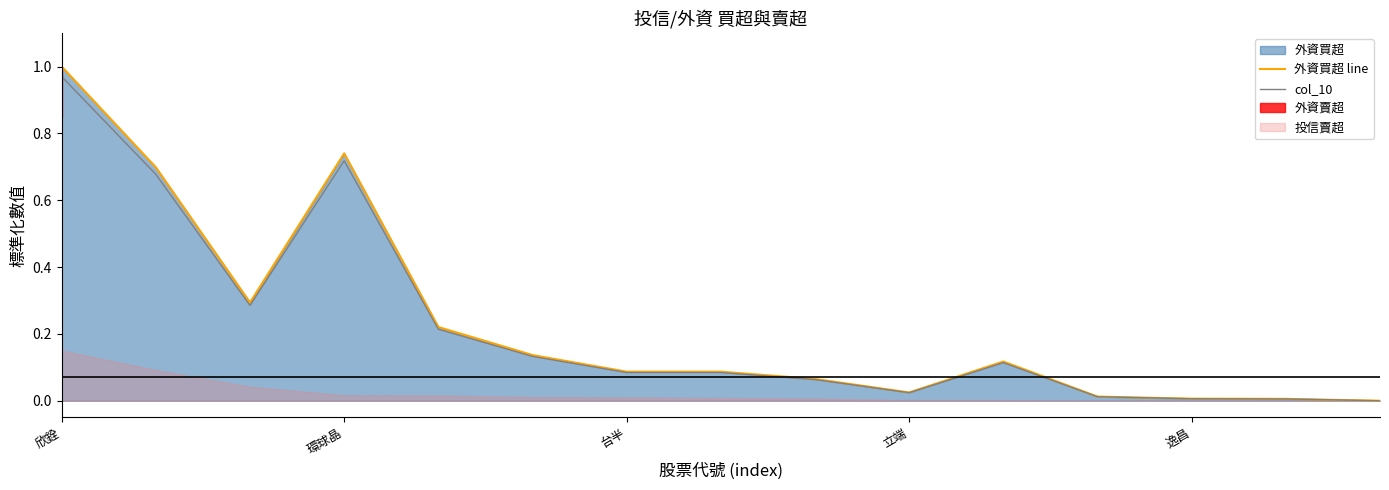

At which category is the sum across all series the highest?

欣銓